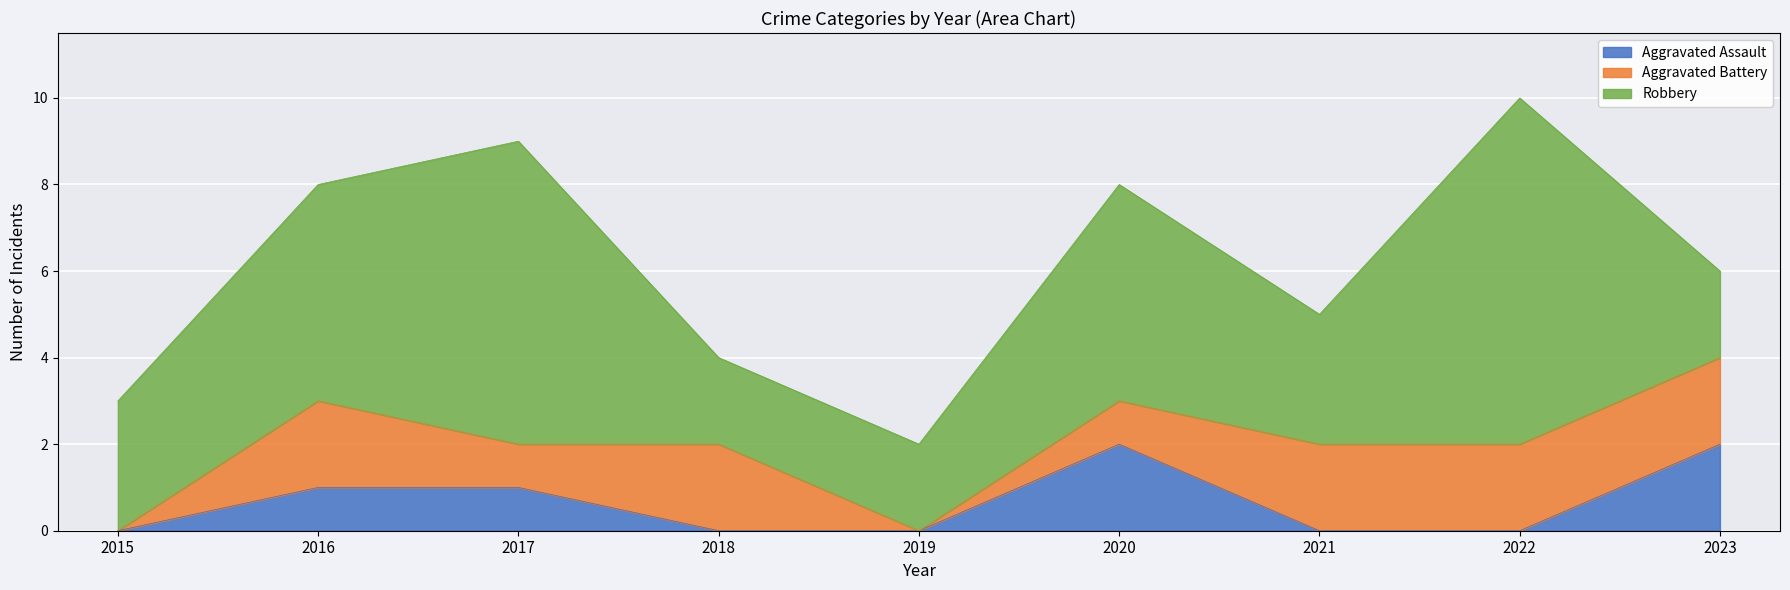

Is the value of Aggravated Battery at 2022 greater than the value of Robbery at 2020?

No